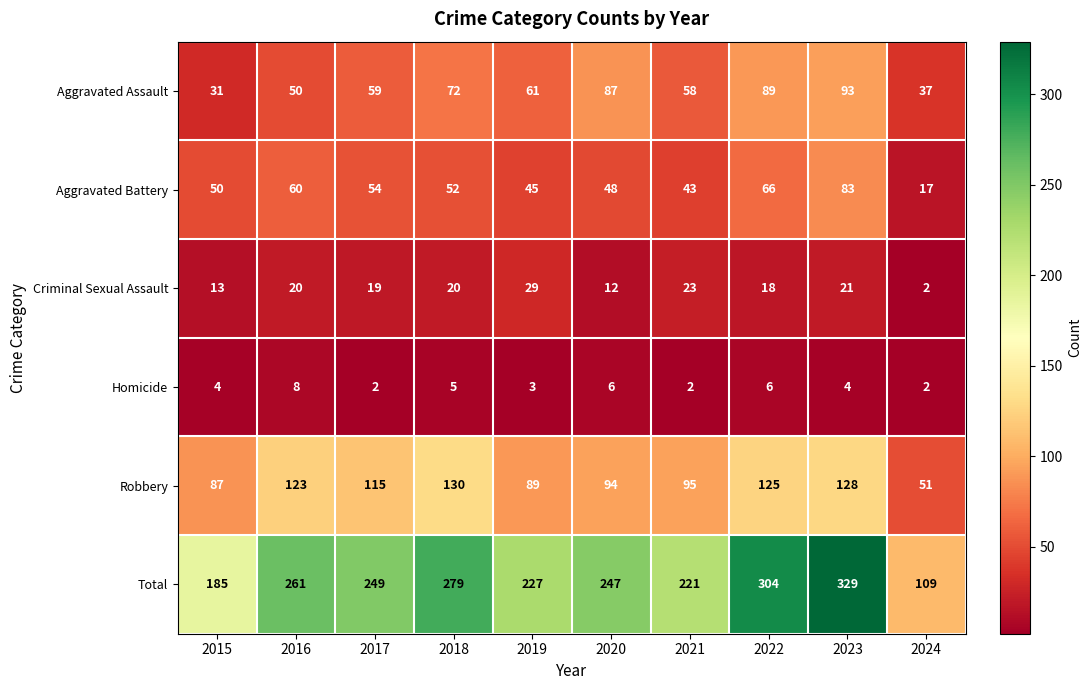

List the series in order of their peak value, lowest first.

Homicide, Criminal Sexual Assault, Aggravated Battery, Aggravated Assault, Robbery, Total